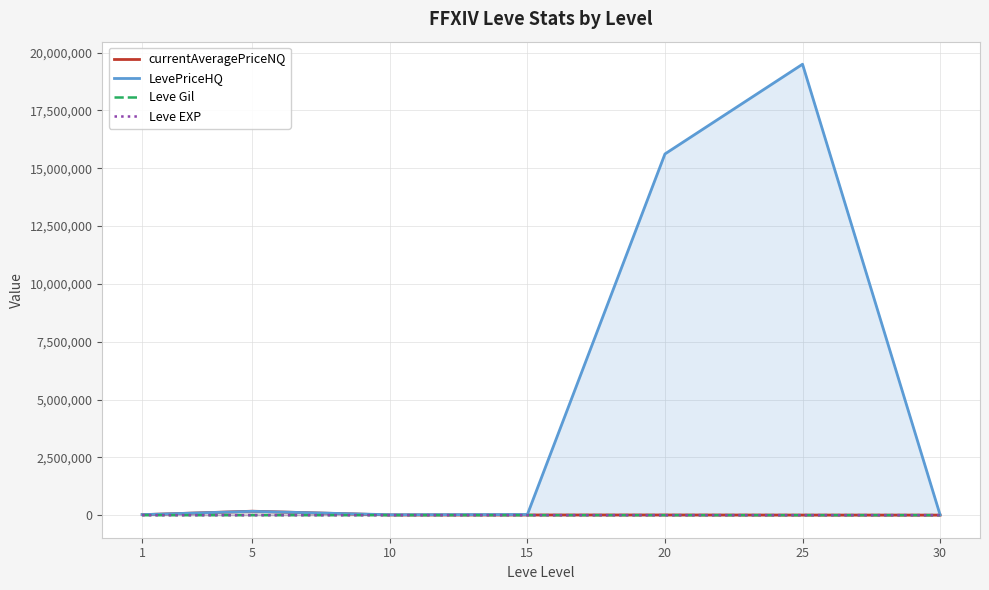

True or false: currentAveragePriceNQ has more than 2 interior local peaks.

False